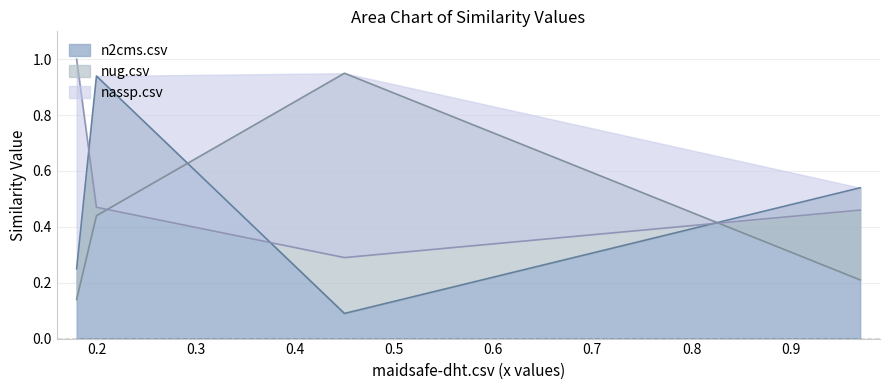

The value of nug.csv at nassp.csv is 0.1. True or false?

False